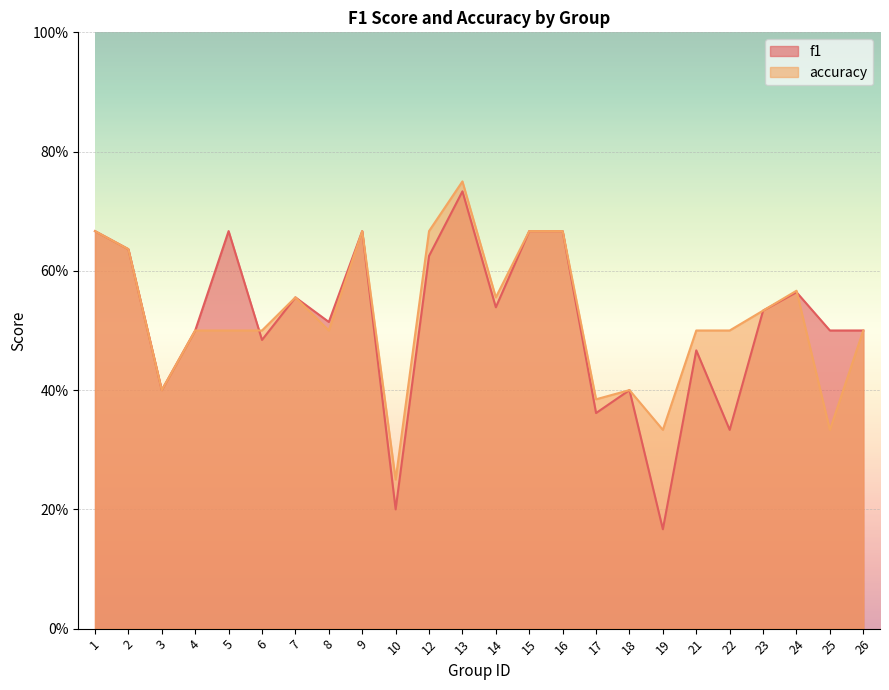

True or false: accuracy has a value of 0.3 at 24.

False